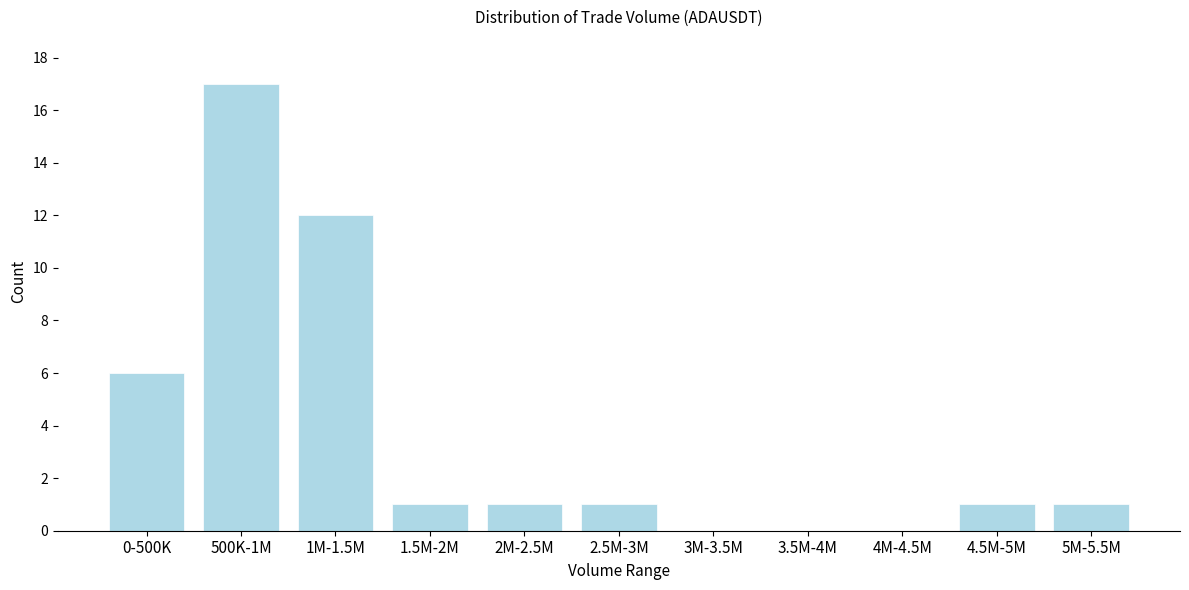

Reading left to right, what are all the values shown in this chart?

0-500K=6	500K-1M=17	1M-1.5M=12	1.5M-2M=1	2M-2.5M=1	2.5M-3M=1	3M-3.5M=0	3.5M-4M=0	4M-4.5M=0	4.5M-5M=1	5M-5.5M=1